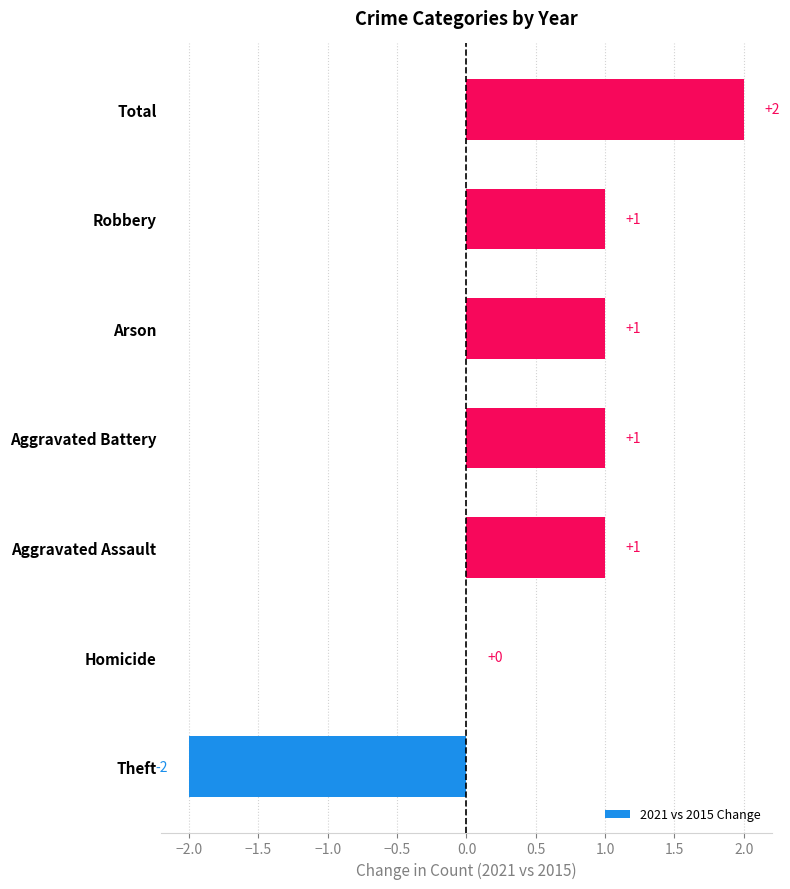

At which category does the chart reach its peak across all series?

Total